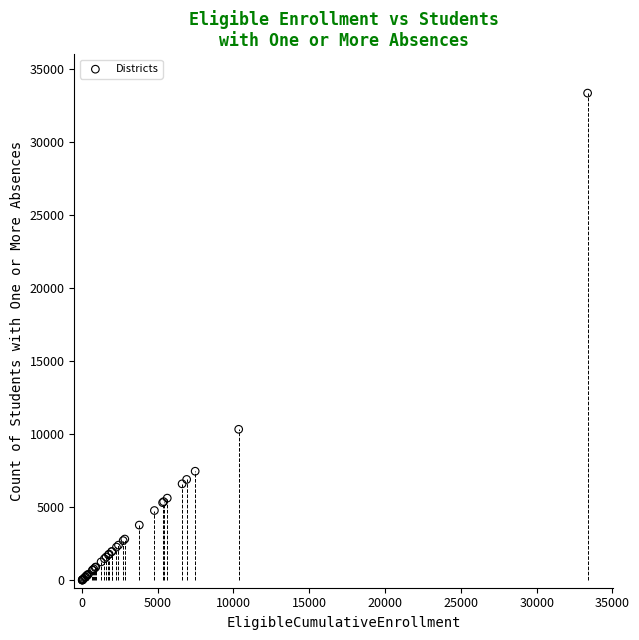

What Y value in the scatter plot is closest to 16691?

10345